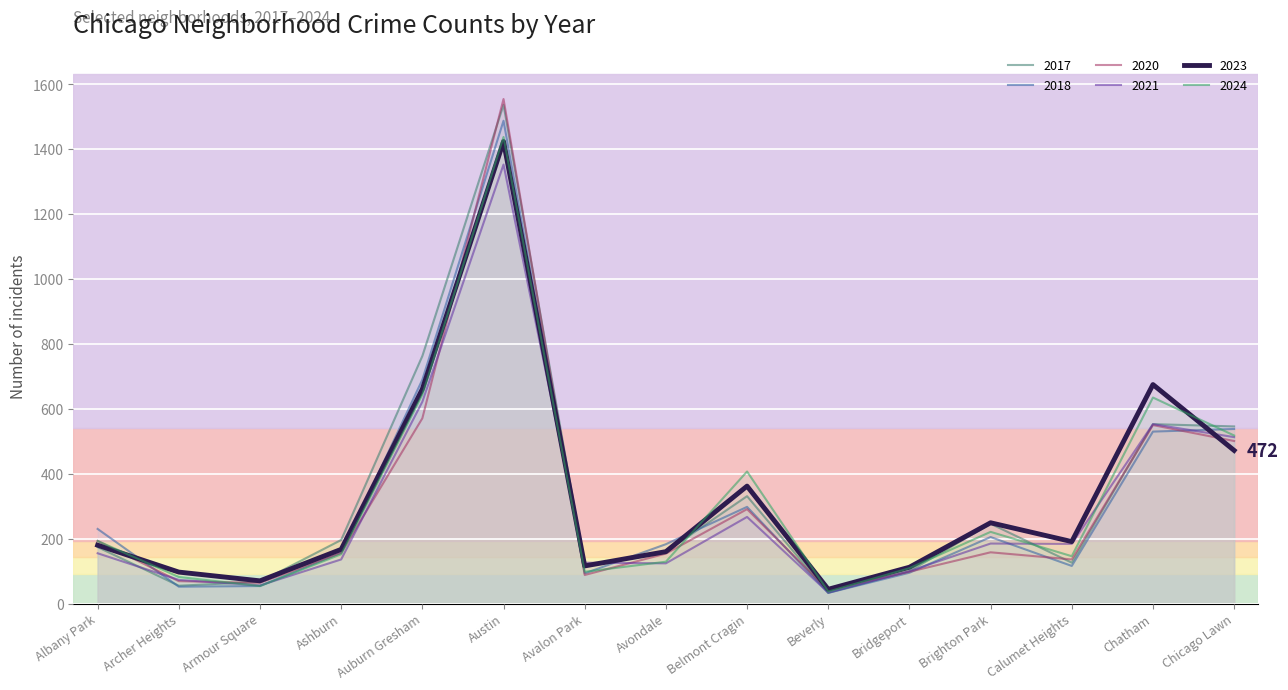

Where is 2017 nearest to the value 785?

Auburn Gresham